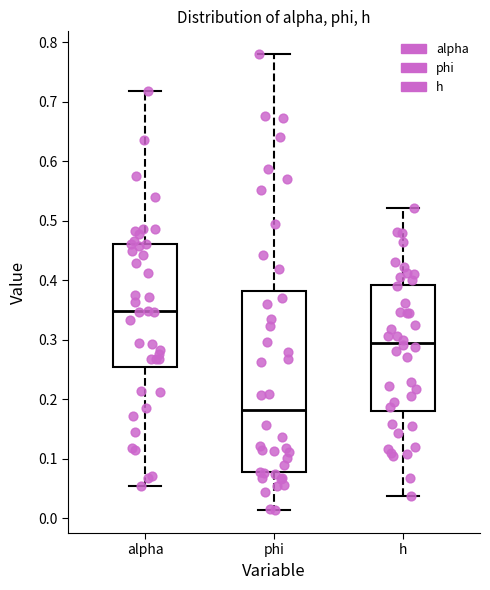

Comparing the boxes themselves (not the whiskers), which one is the tallest?

phi